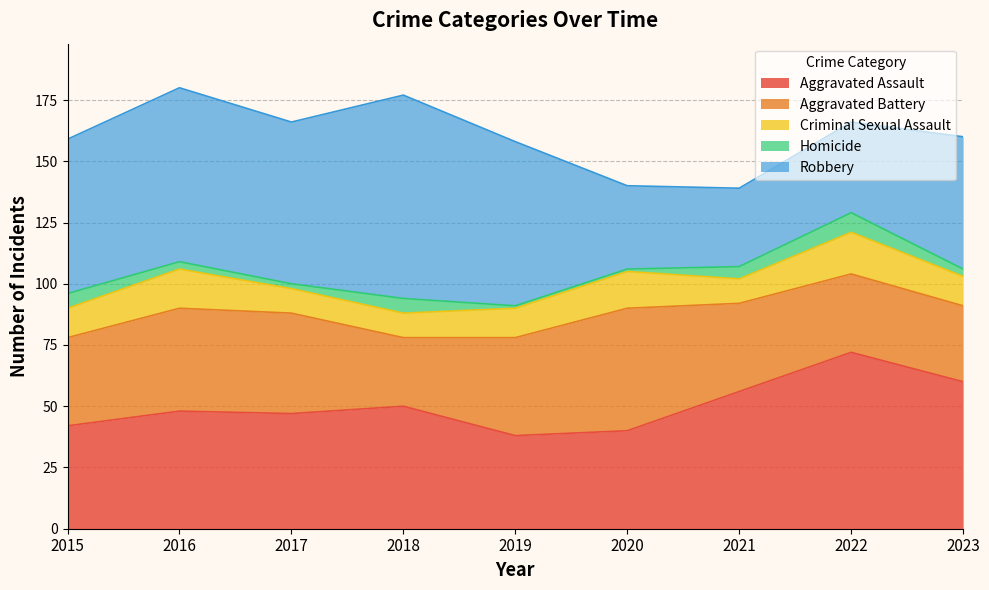

Reading left to right, extract all data points from this chart.

Aggravated Assault: 42	48	47	50	38	40	56	72	60
Aggravated Battery: 36	42	41	28	40	50	36	32	31
Criminal Sexual Assault: 12	16	10	10	12	15	10	17	12
Homicide: 6	3	2	6	1	1	5	8	3
Robbery: 63	71	66	83	67	34	32	37	54